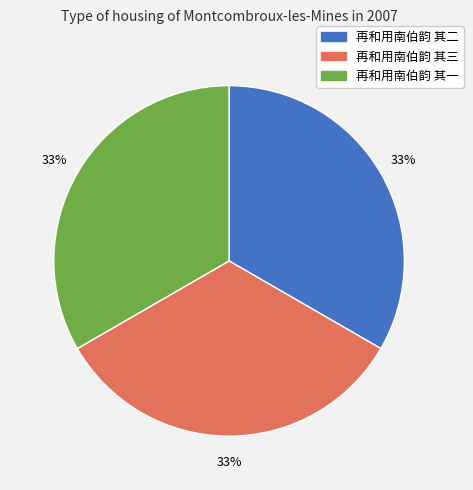

Combined, do 再和用南伯韵 其二 and 再和用南伯韵 其三 account for over 50%?

Yes